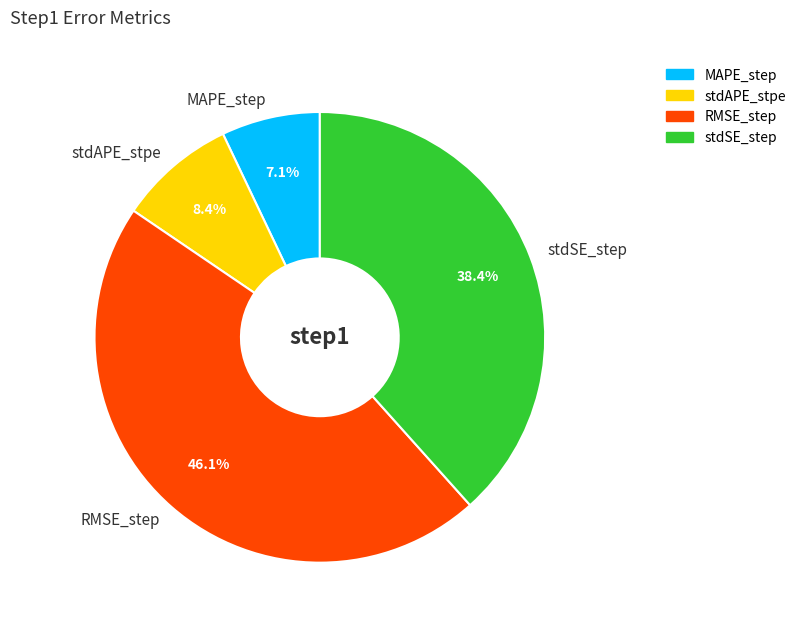

What percentage is the RMSE_step slice, to the nearest percent?

46%